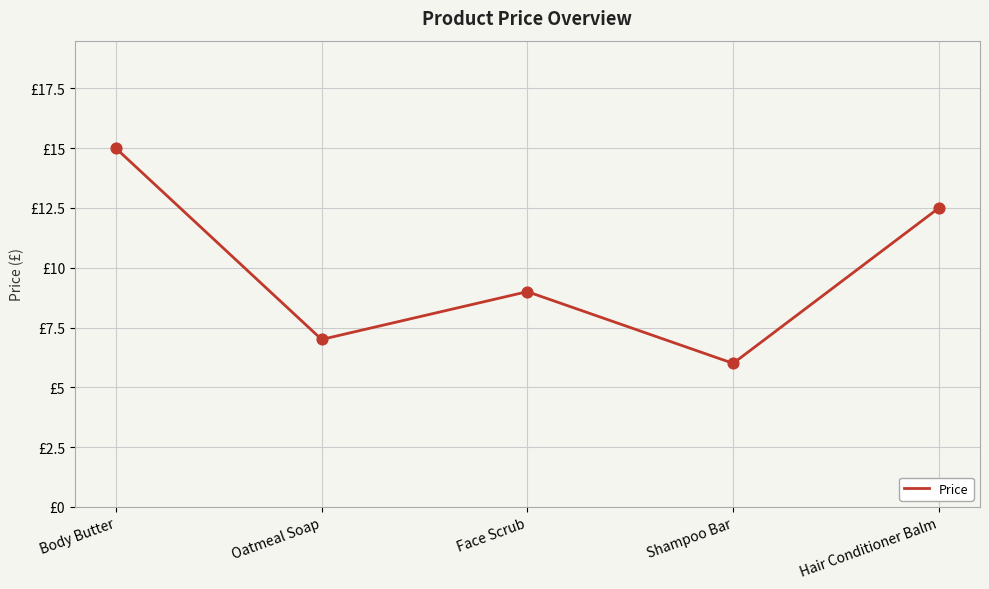

Approximately how many times larger is the value at Oatmeal Soap compared to Hair Conditioner Balm?

0.6